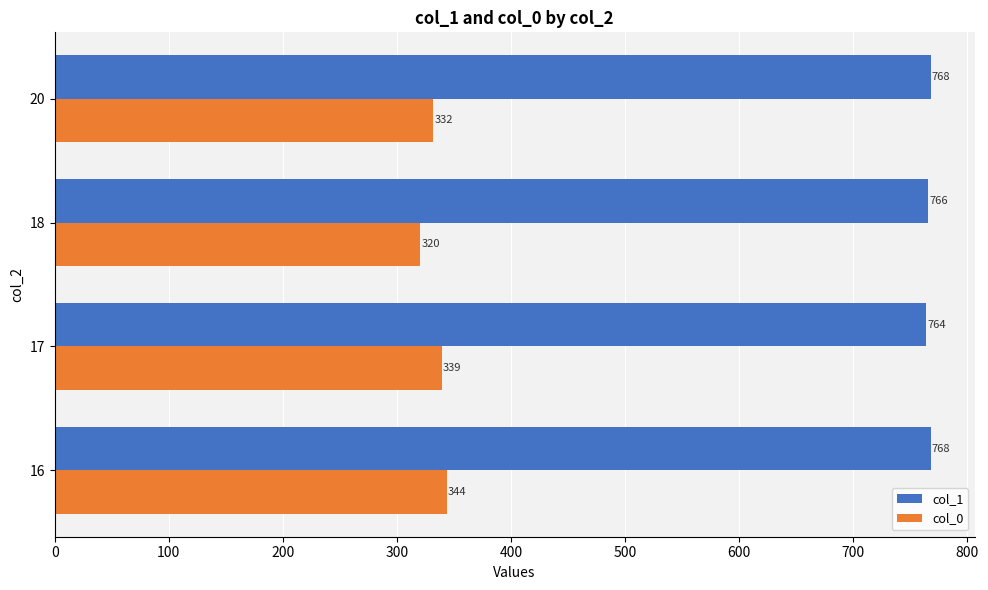

What is the maximum value shown in the chart?

768.0